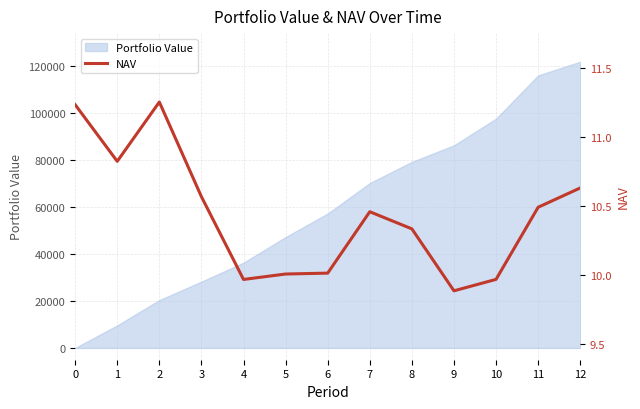

Is it true that the value at 3 is 6.9?

False